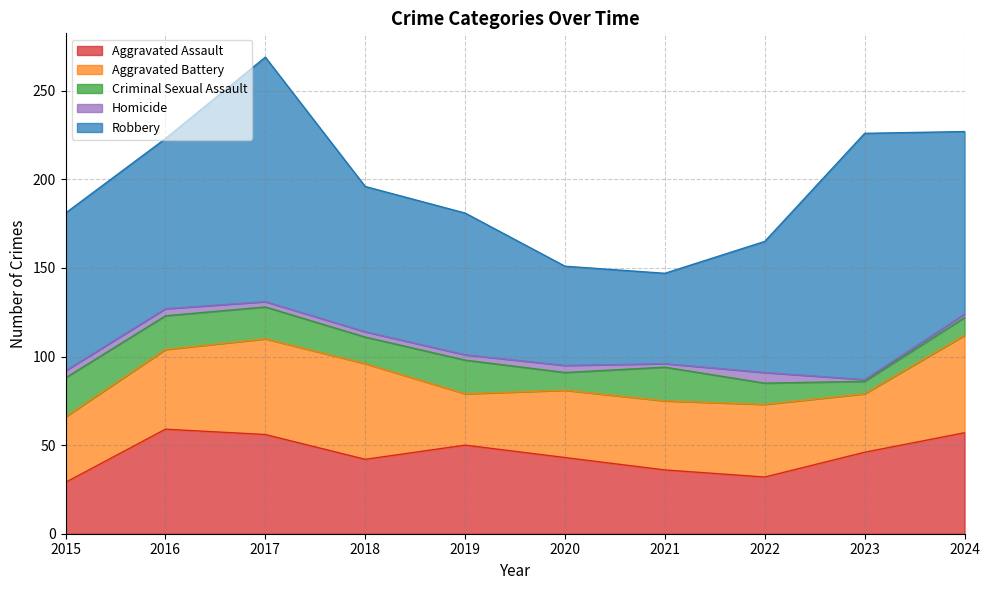

Reading left to right, transcribe all the data shown in this chart.

Aggravated Assault: 29	59	56	42	50	43	36	32	46	57
Aggravated Battery: 37	45	54	54	29	38	39	41	33	55
Criminal Sexual Assault: 22	19	18	15	19	10	19	12	7	10
Homicide: 4	4	3	3	3	4	2	6	1	2
Robbery: 89	96	138	82	80	56	51	74	139	103